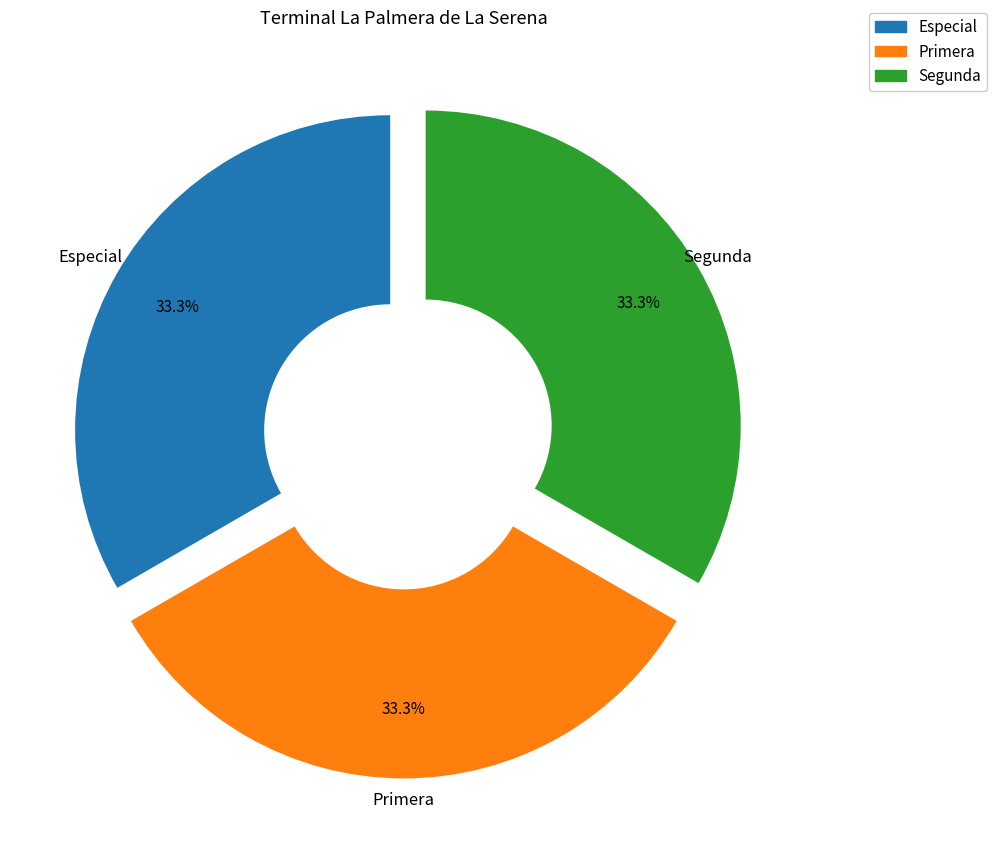

Is it true that Especial is 33% of the pie?

True